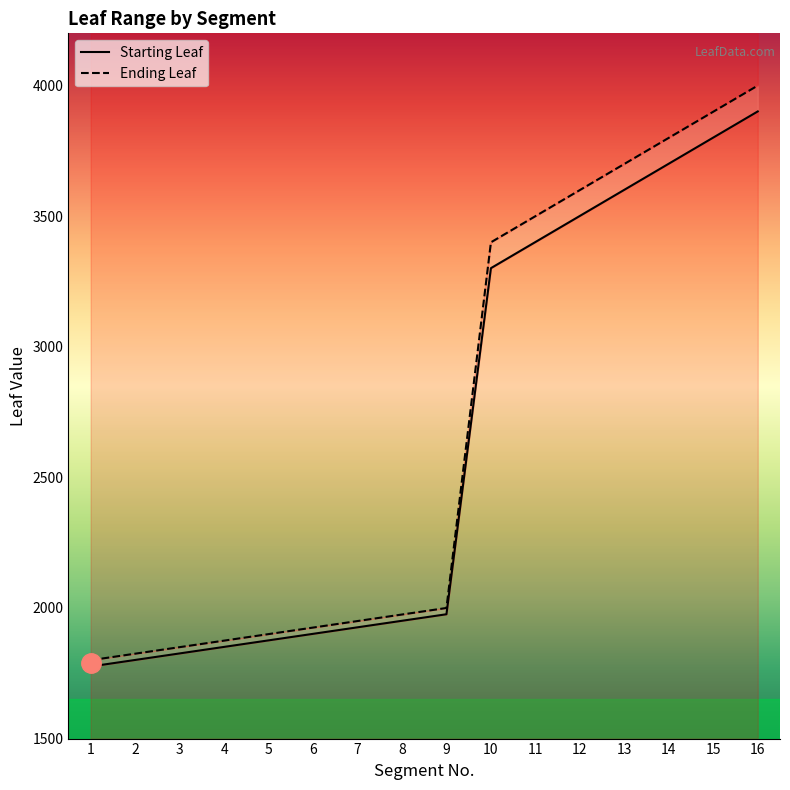

At which label is Starting Leaf closest to 2838?

10